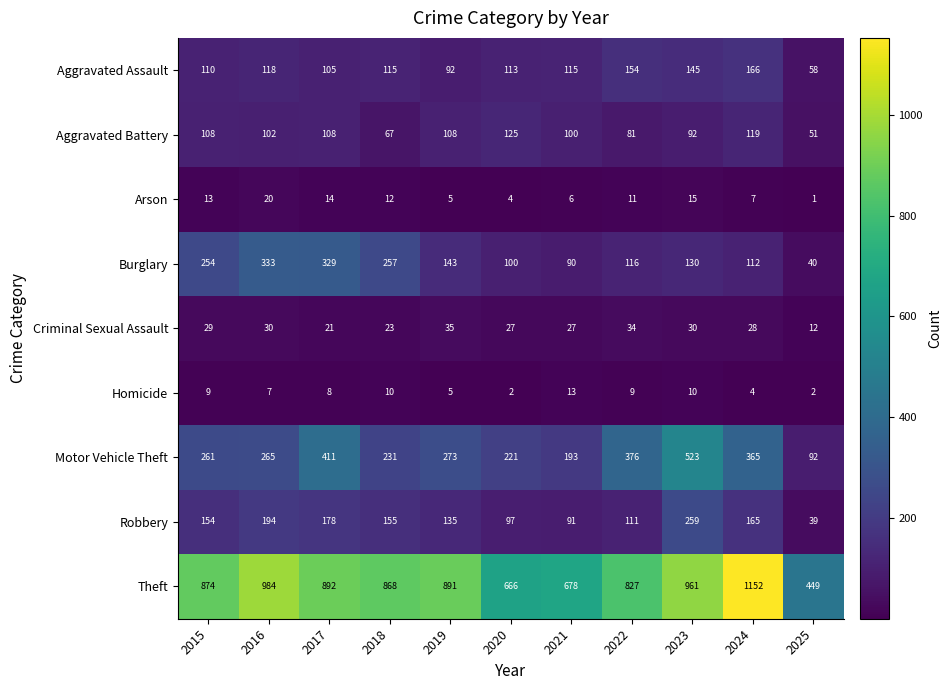

What is the approximate value of Homicide at 2016?

7